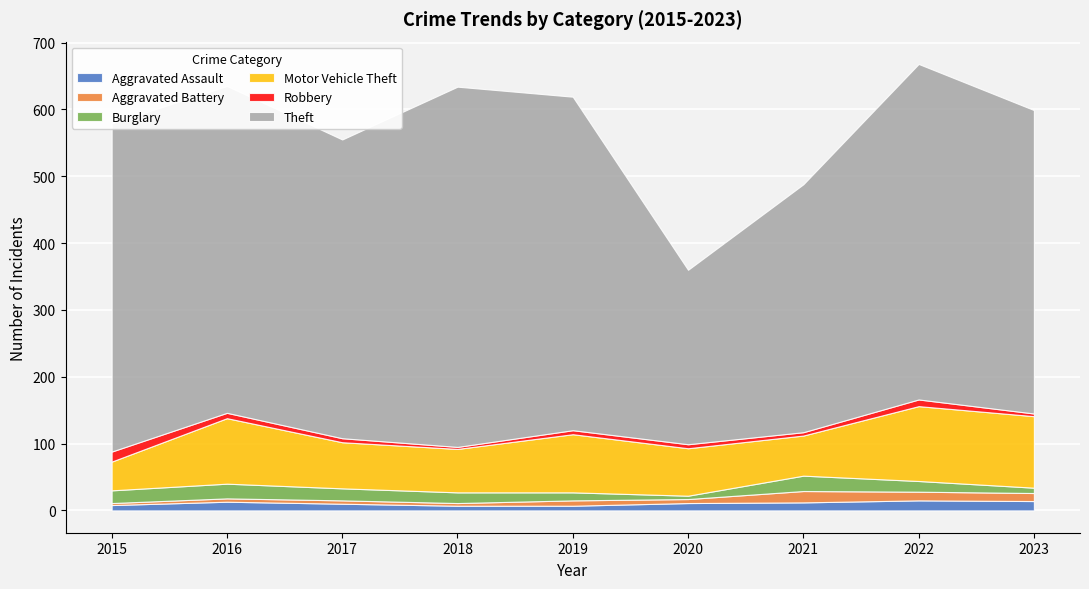

What is the highest value of the Aggravated Battery series?

17